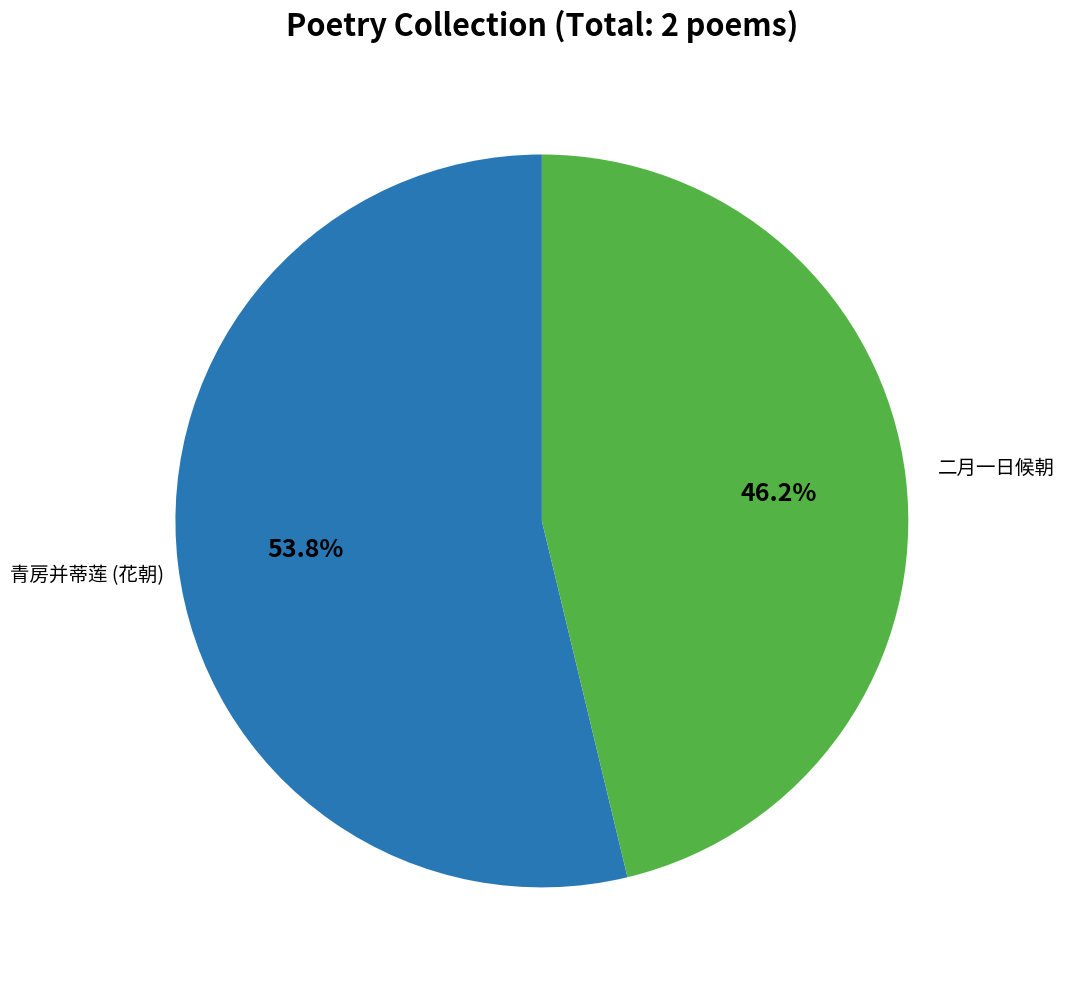

Is there a majority slice in this chart?

Yes